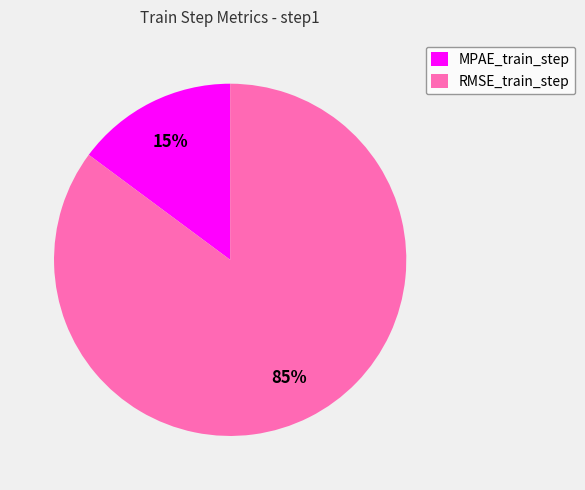

To the nearest percent, what is the average slice percentage?

50%